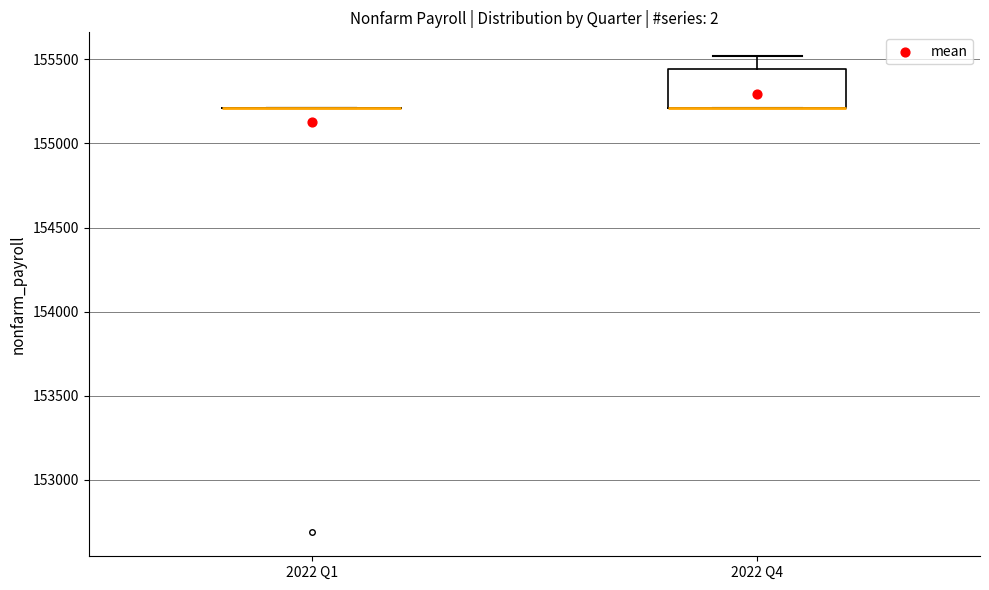

Reading left to right, read every box against the y-axis: the position of its median line, the range the box covers, and the ends of its whiskers. The values are not printed on the chart, so give them approximately, as read against the axis.

2022 Q1: box collapsed to a line at 155200, whiskers 155200 to 155200
2022 Q4: median 155200 (drawn on the box's lower edge), box 155200 to 155450, whiskers 155200 to 155500